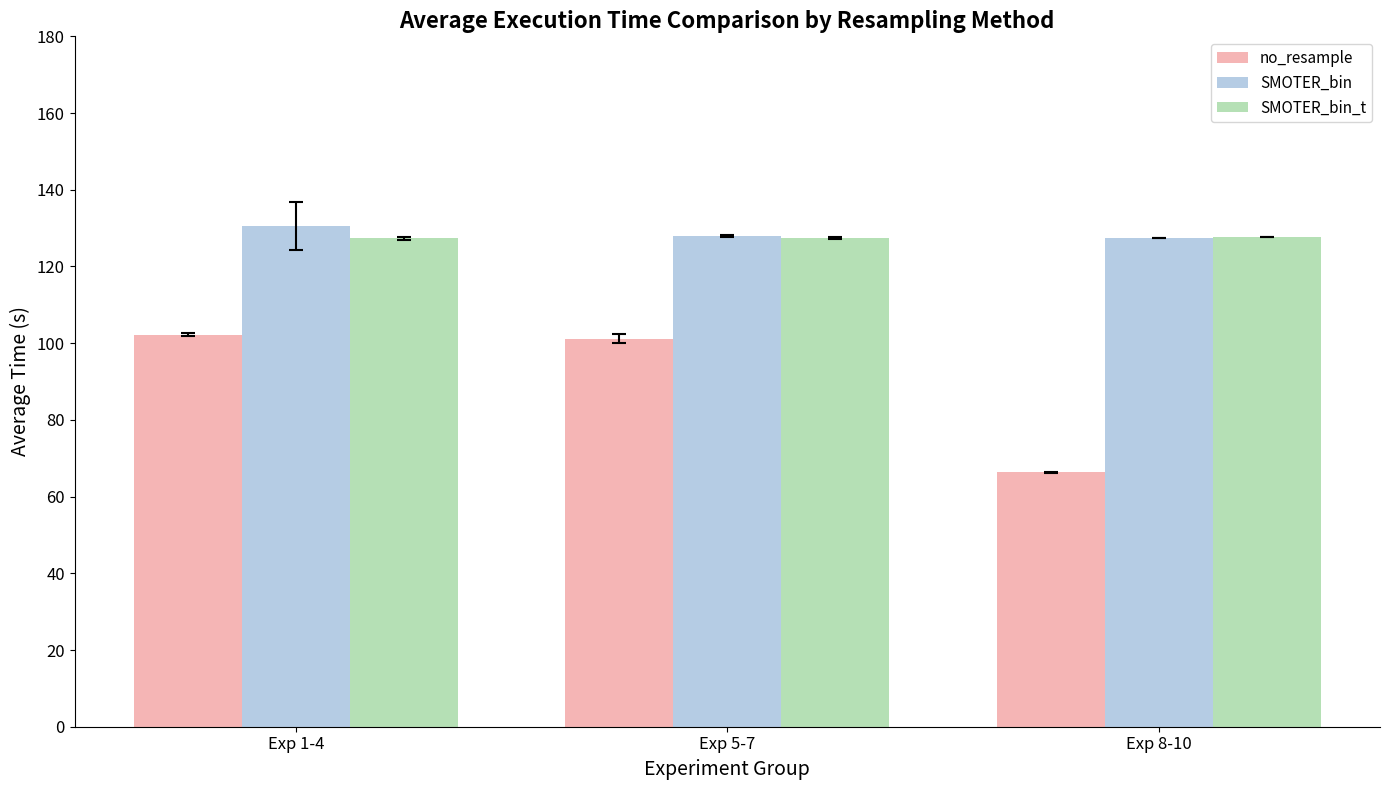

What is the minimum value for SMOTER_bin?

127.5